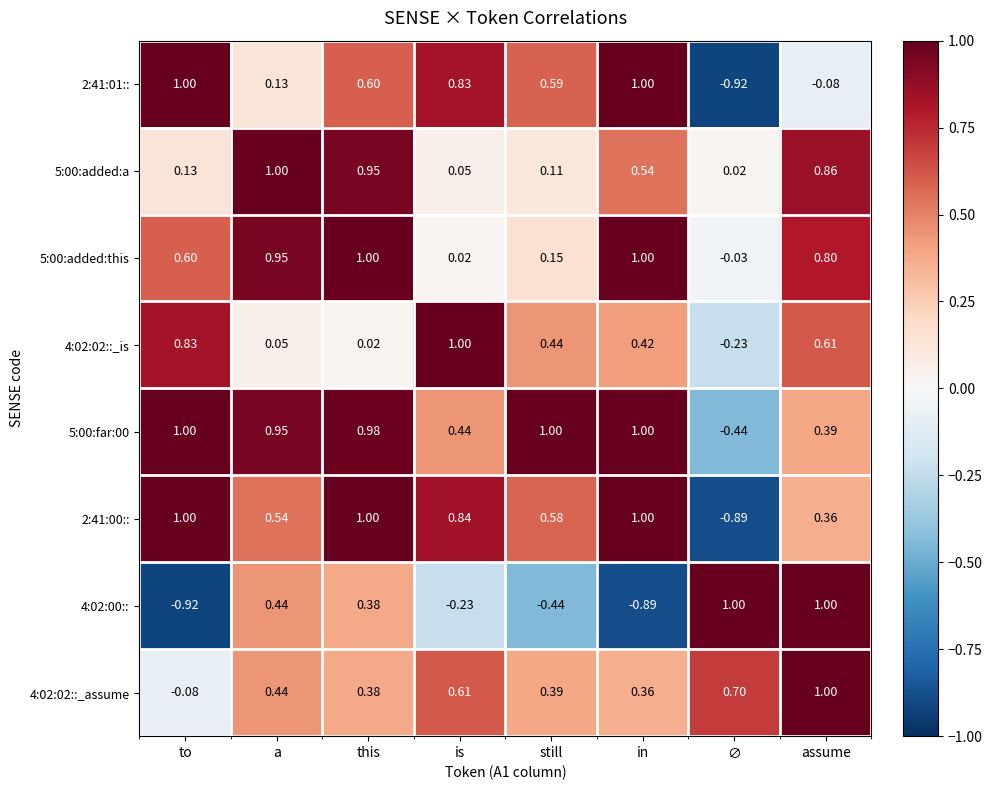

Where does the 2:41:01:: series first go above 0?

to